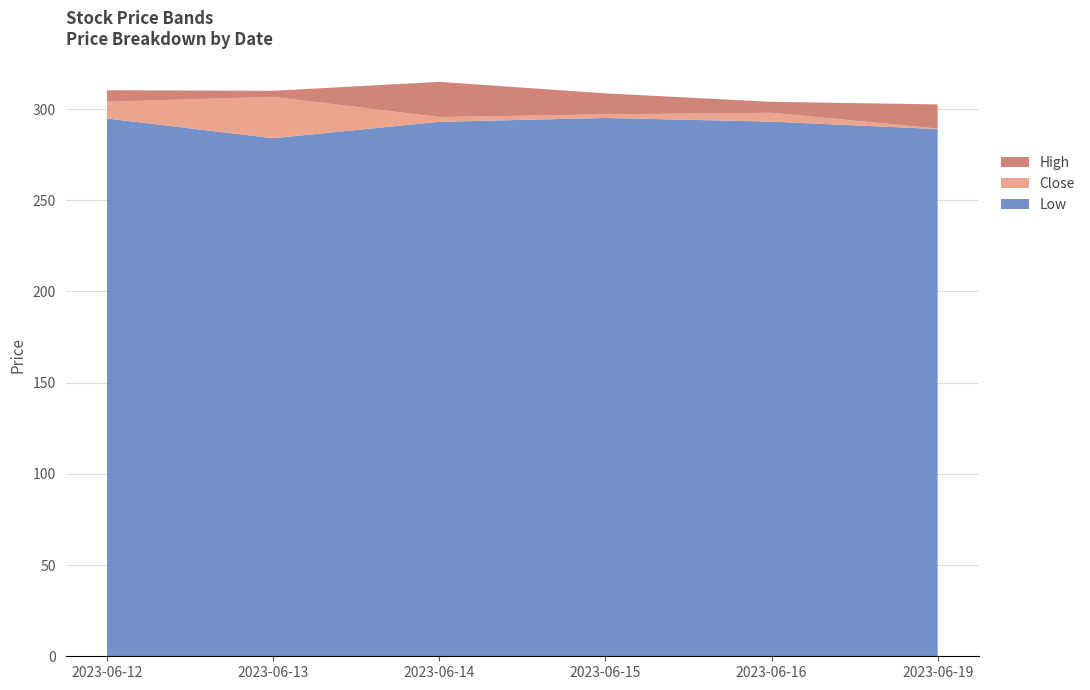

Reading right to left, what are all the values shown in this chart?

High: 2023-06-19=302.5	2023-06-16=304.0	2023-06-15=308.6	2023-06-14=314.9	2023-06-13=310.0	2023-06-12=310.3
Close: 2023-06-19=289.3	2023-06-16=298.0	2023-06-15=297.1	2023-06-14=295.6	2023-06-13=306.7	2023-06-12=304.0
Low: 2023-06-19=289.0	2023-06-16=293.1	2023-06-15=295.1	2023-06-14=293.0	2023-06-13=284.0	2023-06-12=294.8